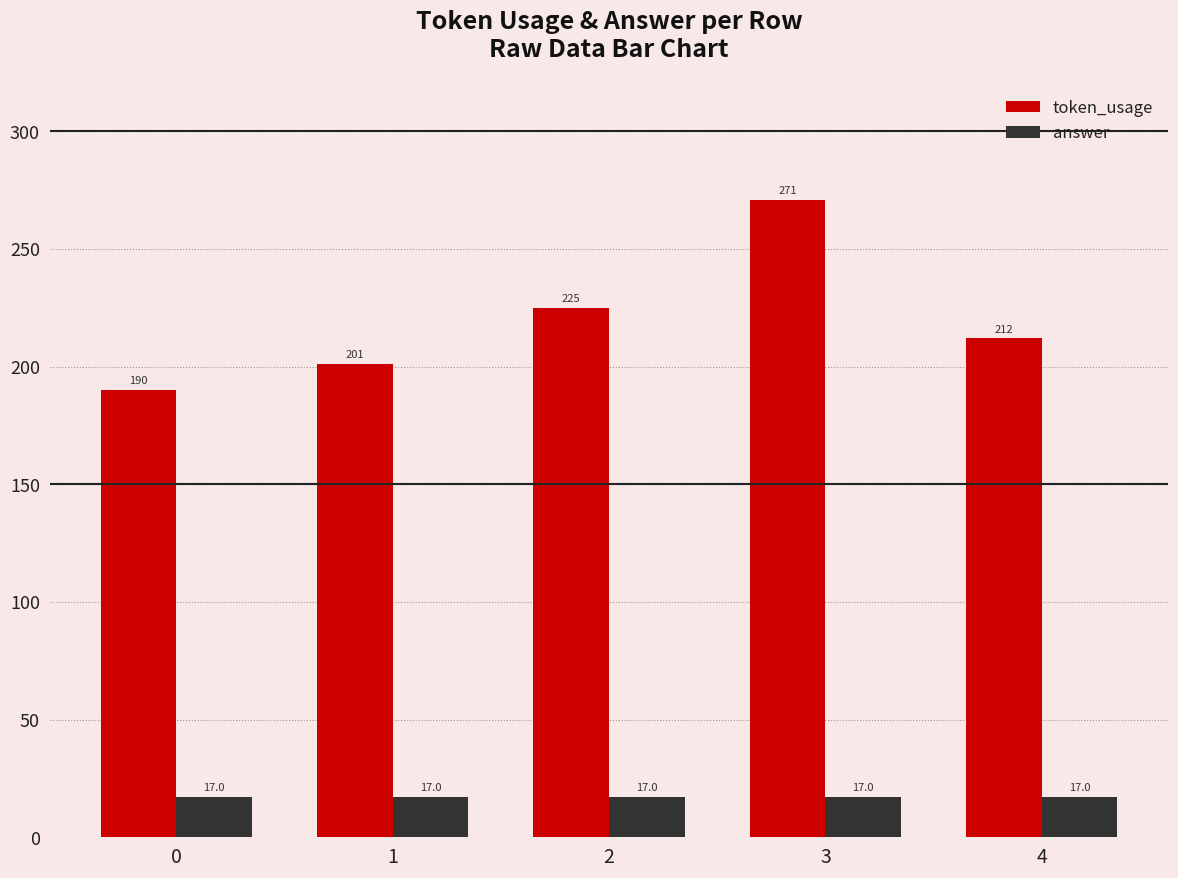

How many bars are there in each group?

2